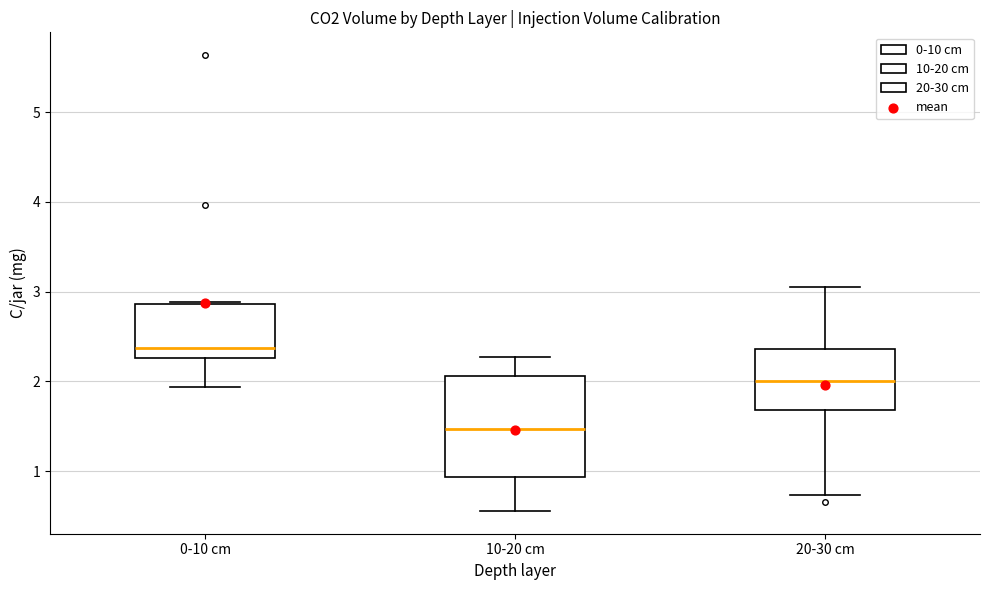

Reading left to right, transcribe this box plot: for each box, give where its median line is, the range the box spans, and where its two whiskers end, as read against the y-axis. The values are not printed on the chart, so give them approximately, as read against the axis.

0-10 cm: median 2.4, box 2.3 to 2.9, whiskers 1.9 to 2.9
10-20 cm: median 1.5, box 0.9 to 2.1, whiskers 0.6 to 2.3
20-30 cm: median 2.0, box 1.7 to 2.4, whiskers 0.7 to 3.1